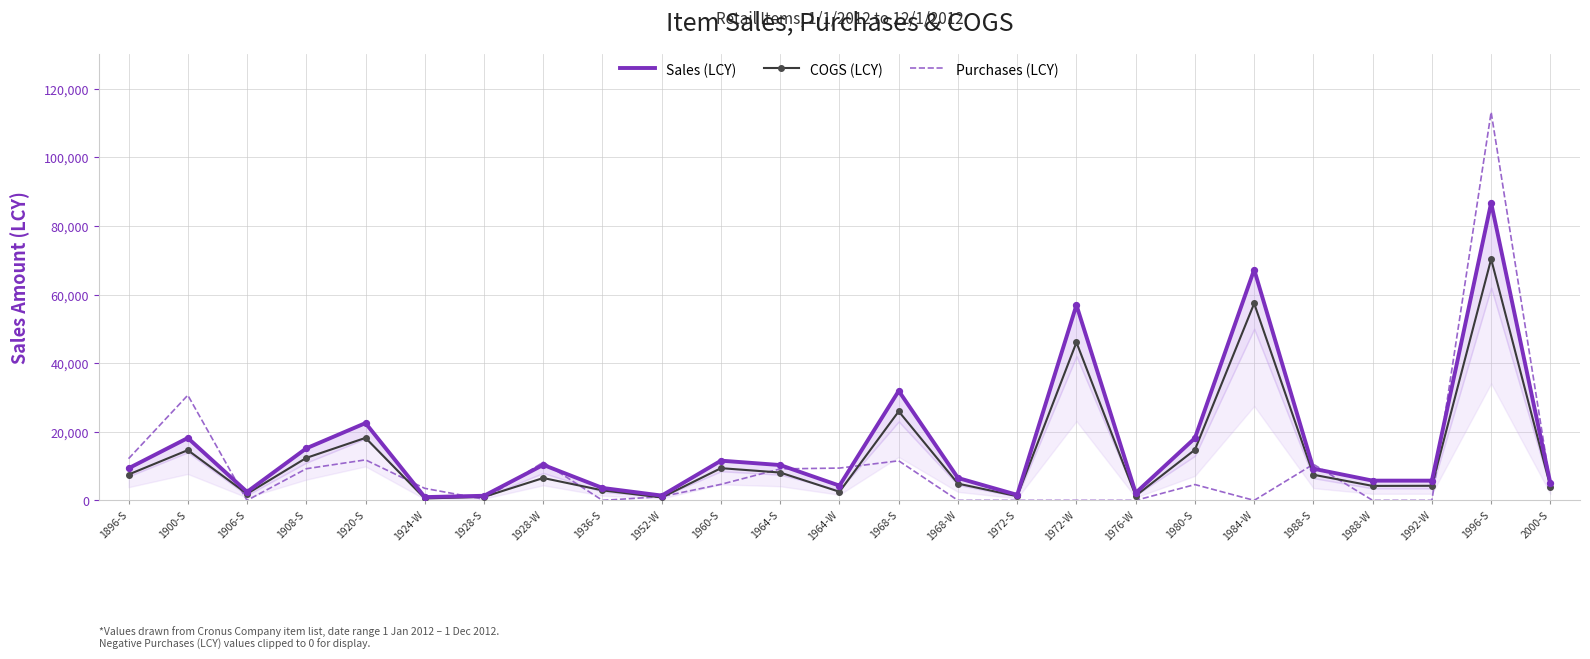

Which series has the largest total across all categories?

Sales (LCY)